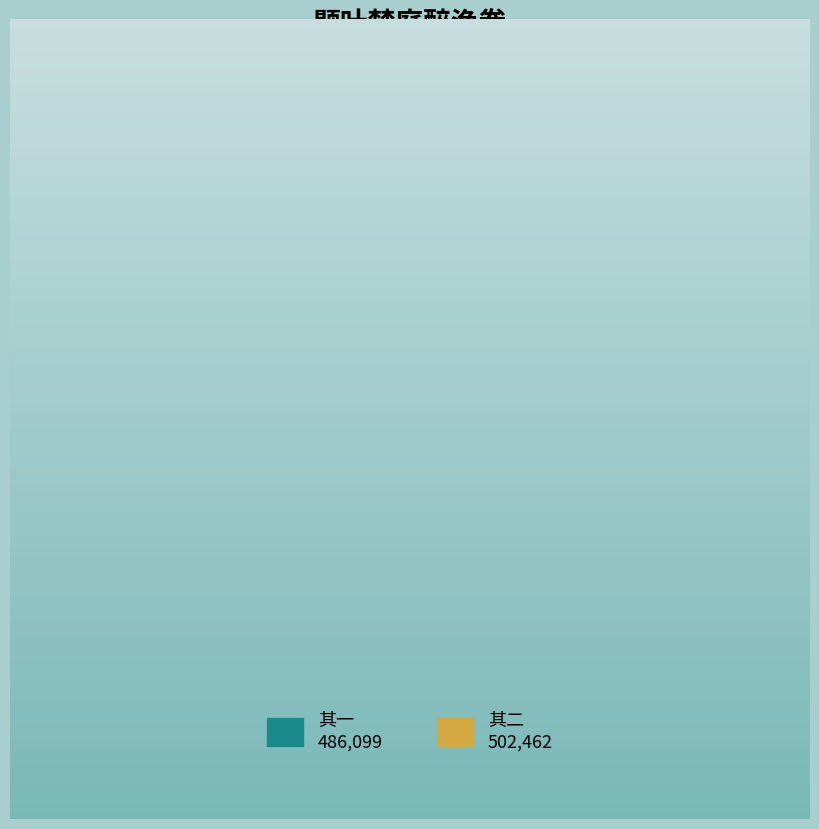

Is there any slice that represents more than half of the pie?

Yes